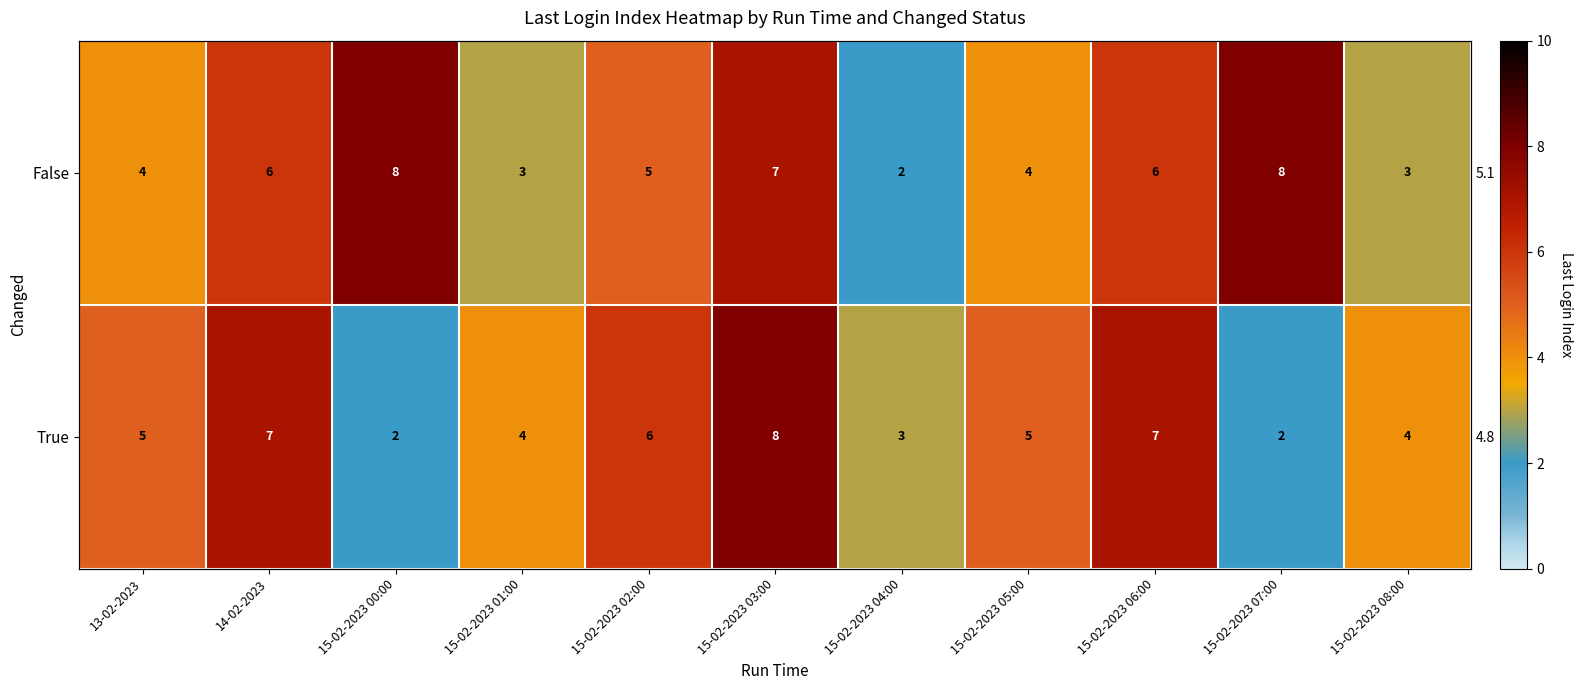

Is it true that False equals 10 at 15-02-2023 06:00?

False